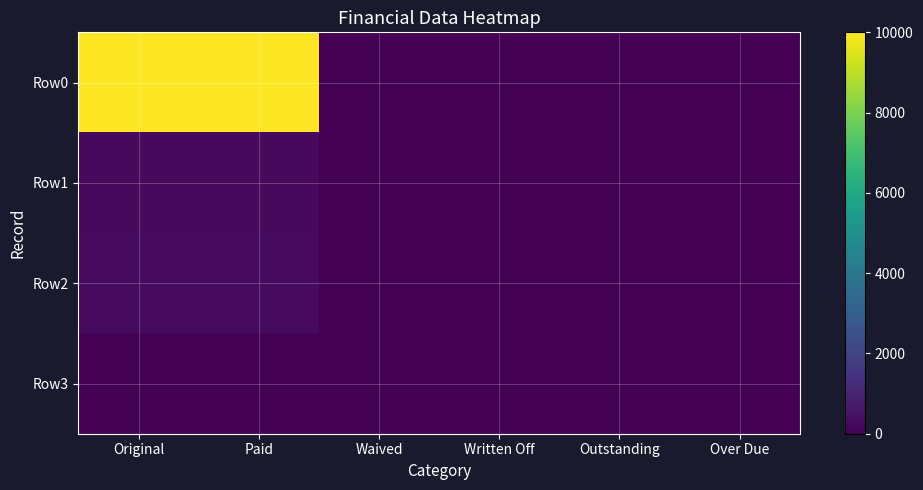

Reading right to left, transcribe all the data shown in this chart.

Row0: Over Due=0.0	Outstanding=0.0	Written Off=0.0	Waived=0.0	Paid=10000.0	Original=10000.0
Row1: Over Due=0.0	Outstanding=0.0	Written Off=0.0	Waived=0.0	Paid=257.1	Original=257.1
Row2: Over Due=0.0	Outstanding=0.0	Written Off=0.0	Waived=0.0	Paid=300.0	Original=300.0
Row3: Over Due=0.0	Outstanding=0.0	Written Off=0.0	Waived=0.0	Paid=0.0	Original=0.0